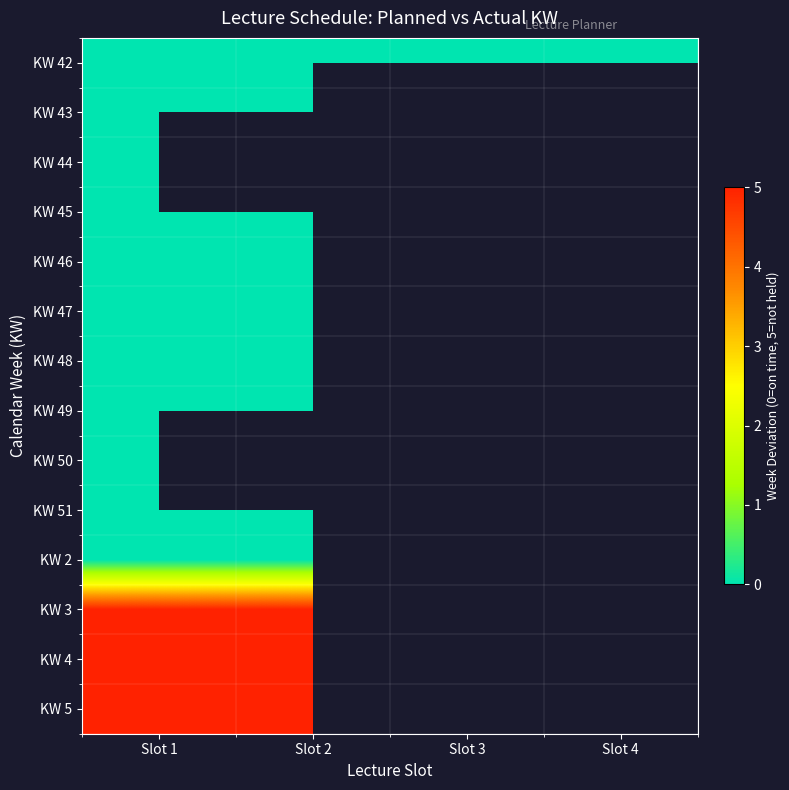

True or false: KW 5 has a value of 5.0 at Slot 2.

True